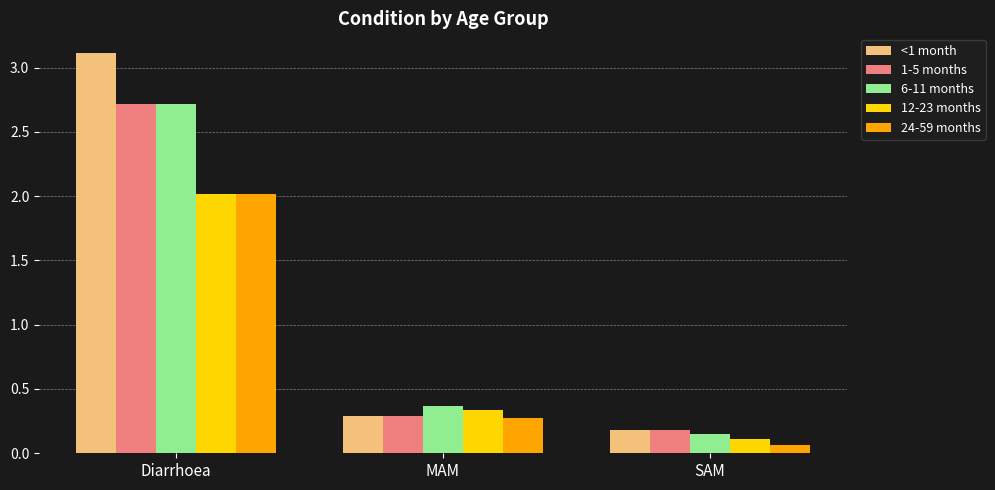

Which series changed the most between Diarrhoea and SAM?

<1 month